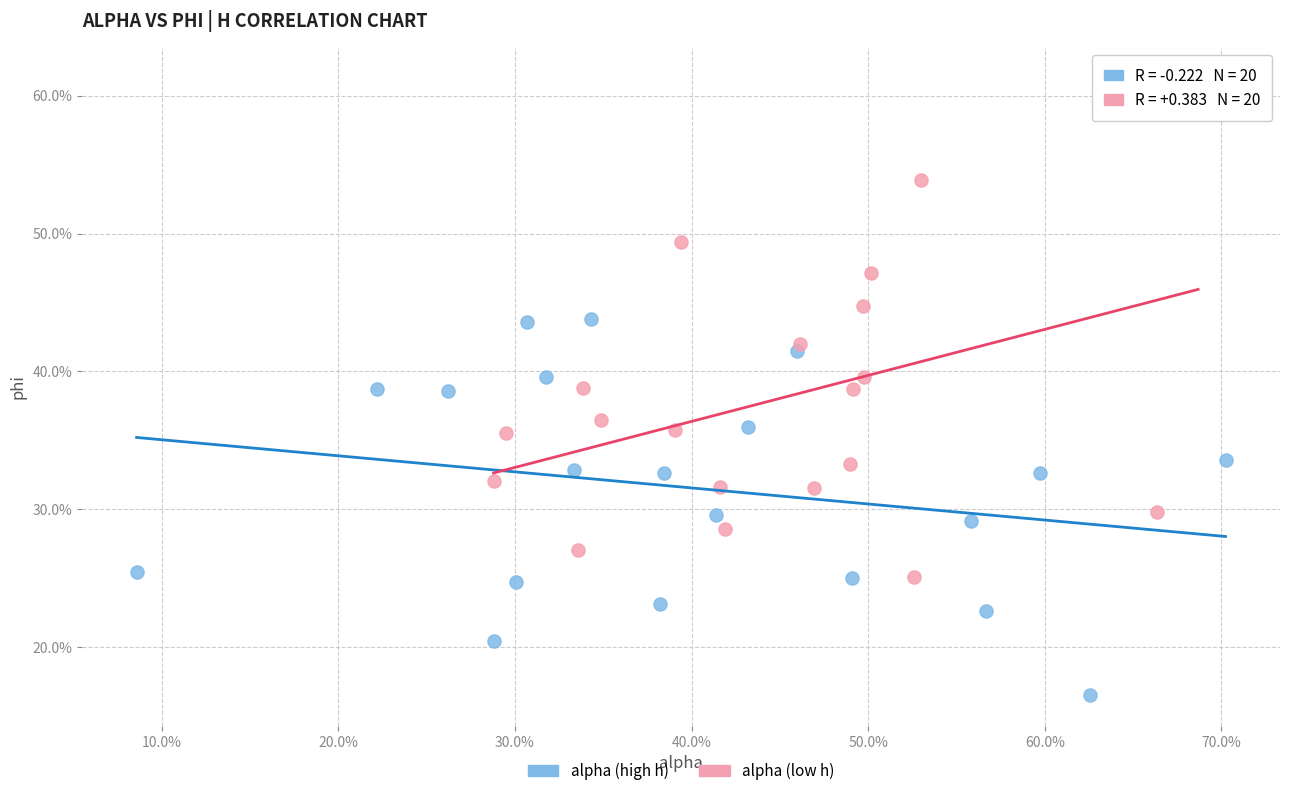

What are all the series names shown in the legend?

alpha (high h), alpha (low h)